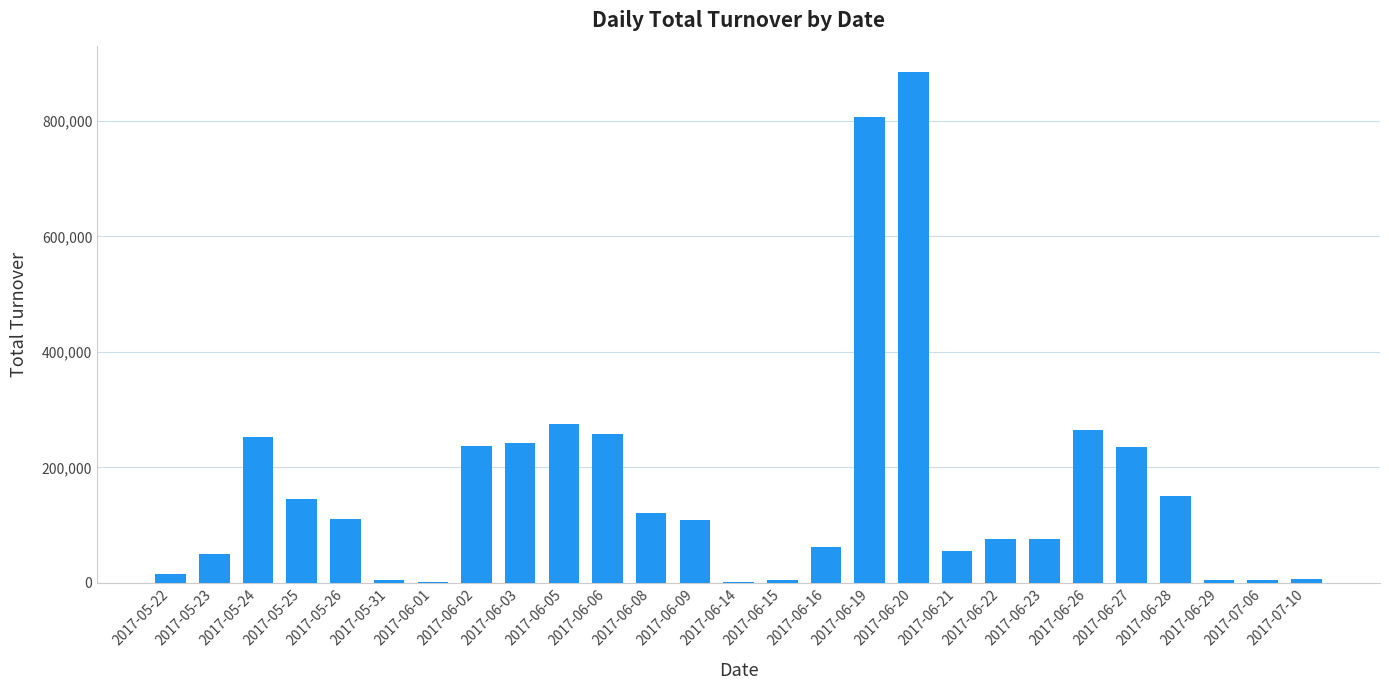

The value at 2017-05-23 is 49980. True or false?

True